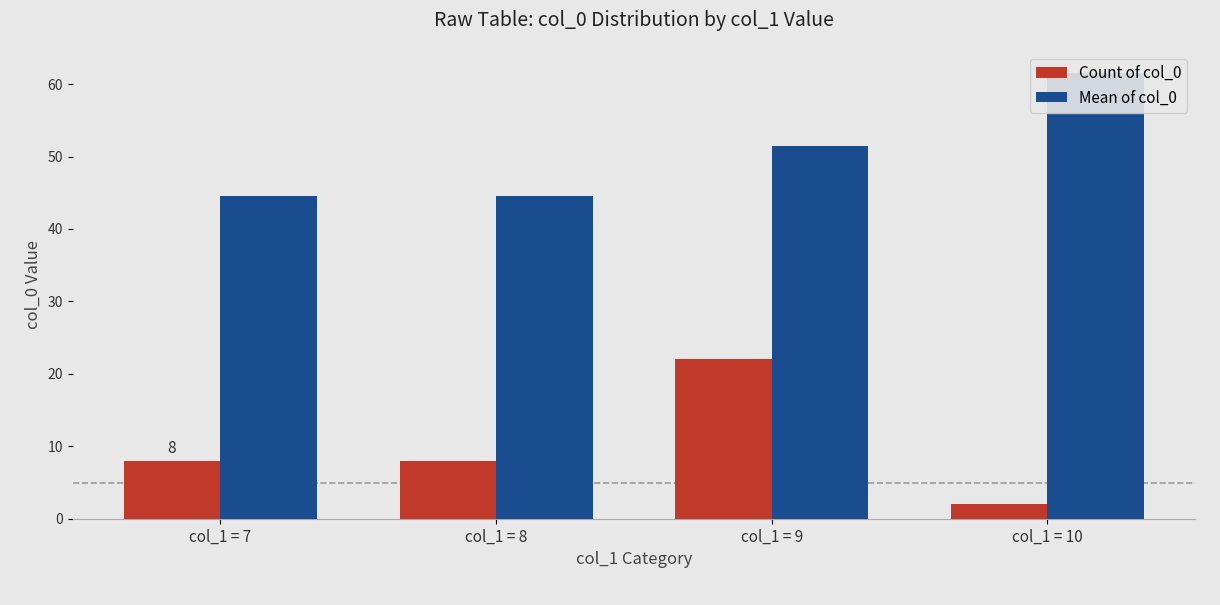

What is the average value of the Count of col_0 series?

10.0